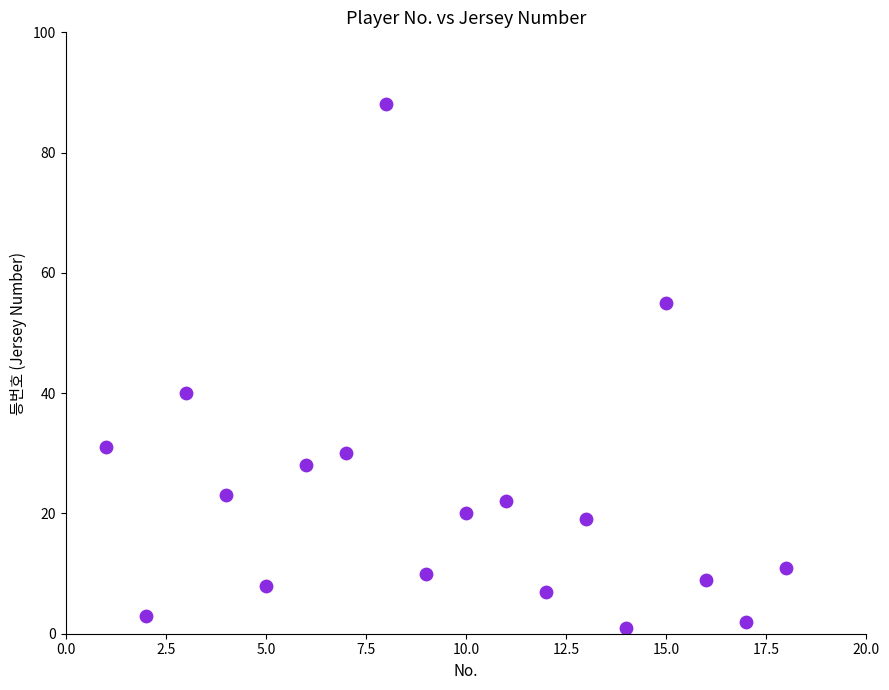

What Y value in the scatter plot is closest to 44?

40